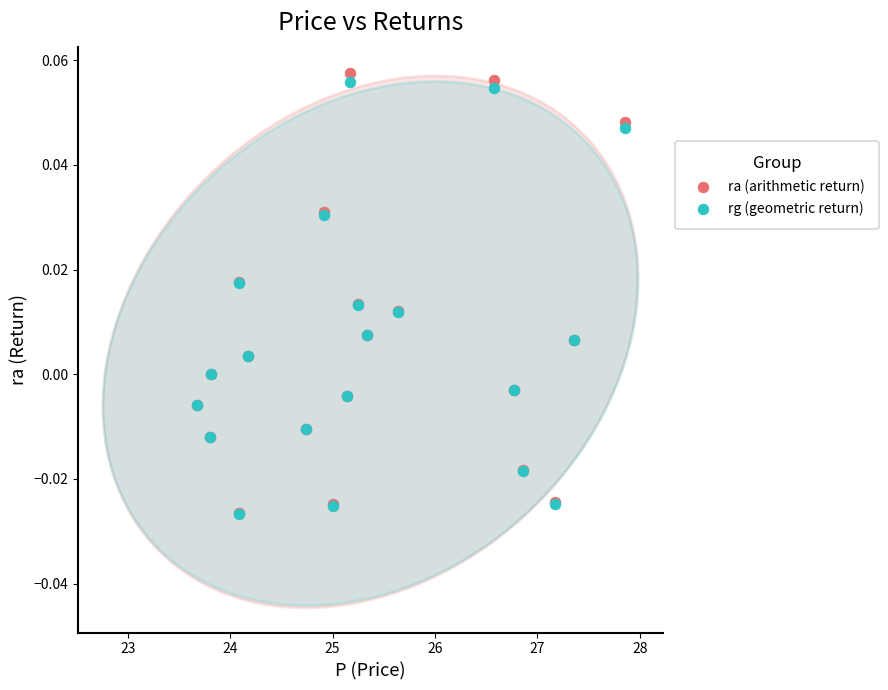

What are all the series names shown in the legend?

ra (arithmetic return), rg (geometric return)